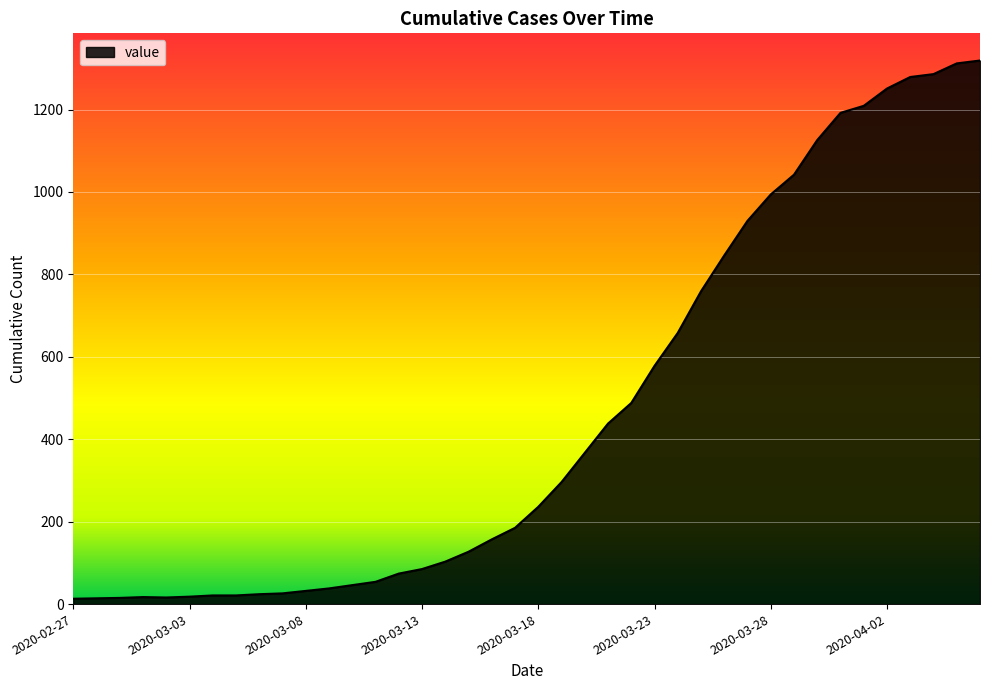

What is the greatest value displayed?

1319